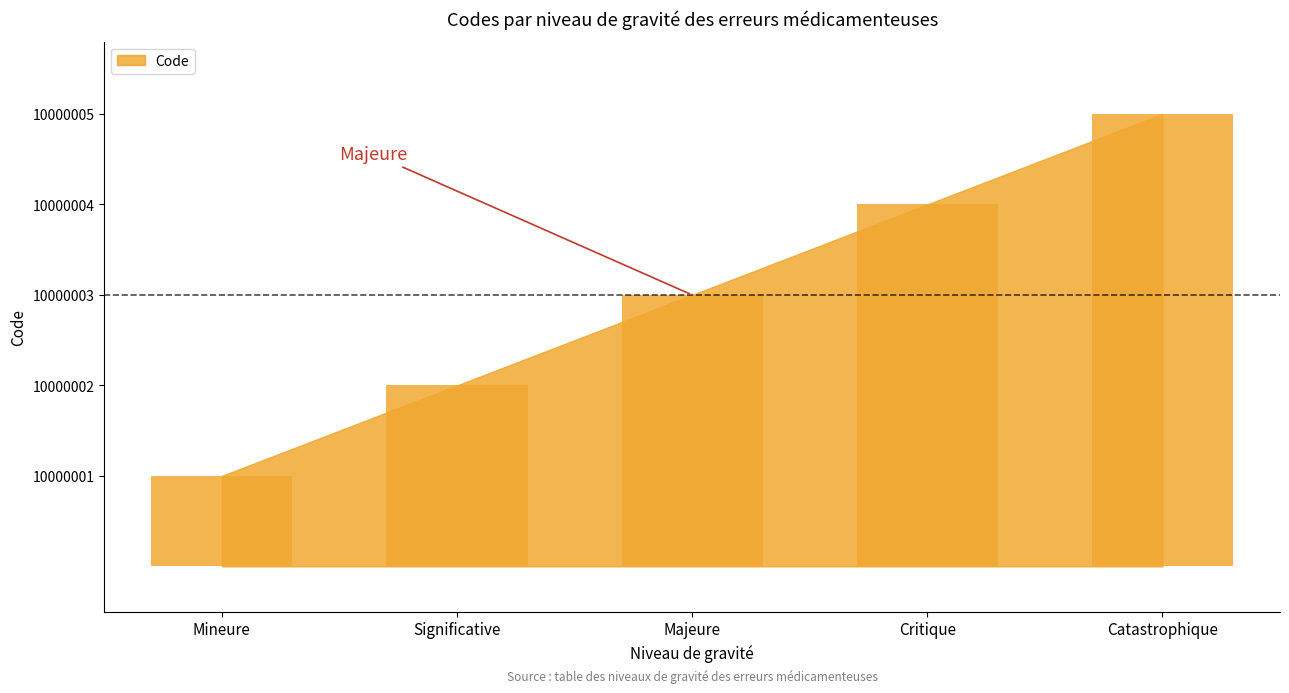

How many bars are there in total?

5